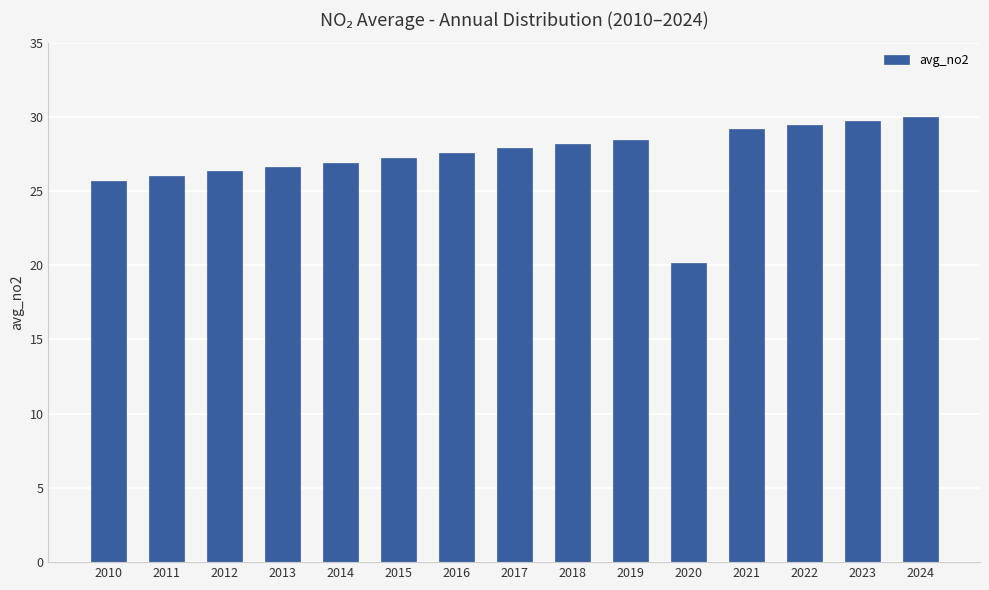

Which label corresponds to the largest value in the chart?

2024